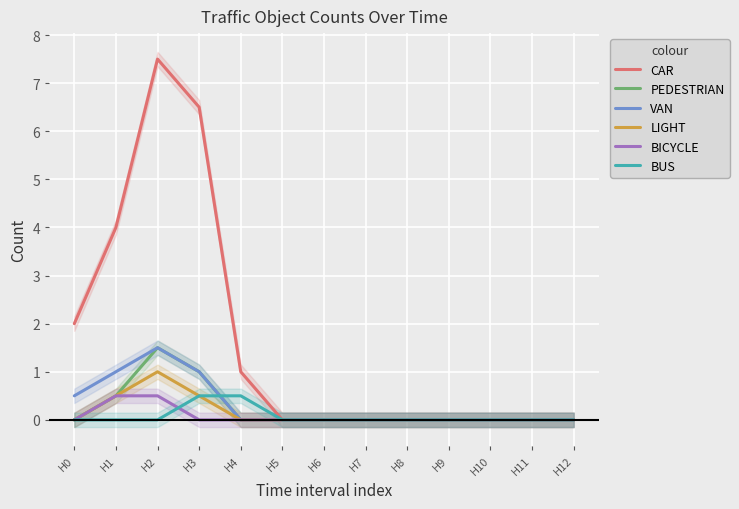

The LIGHT series shows 0.4 at H4. True or false?

False